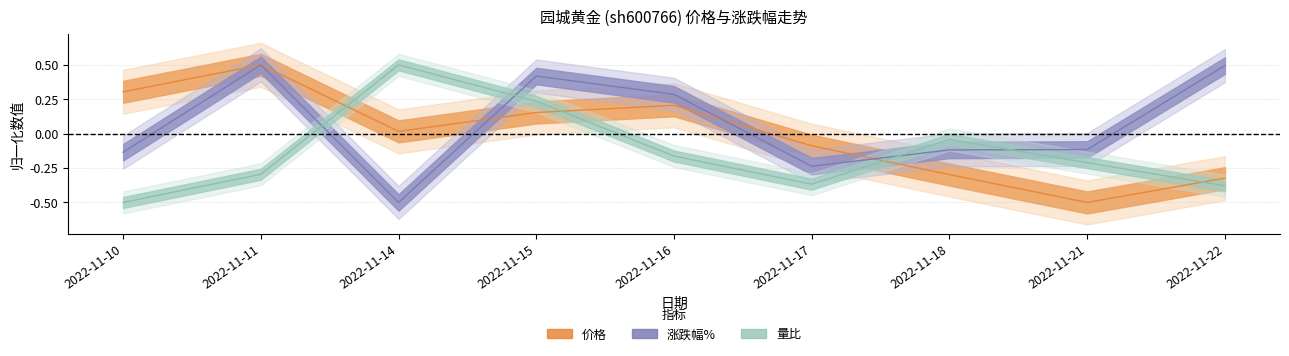

How many values in the 价格 series exceed 0?

5